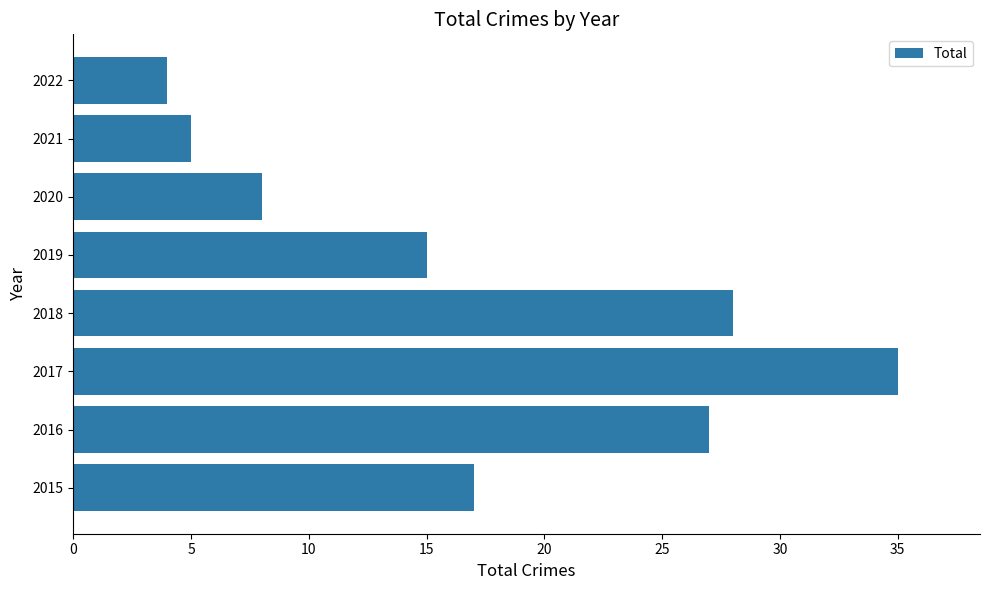

Rank the categories by value from highest to lowest.

2017, 2018, 2016, 2015, 2019, 2020, 2021, 2022